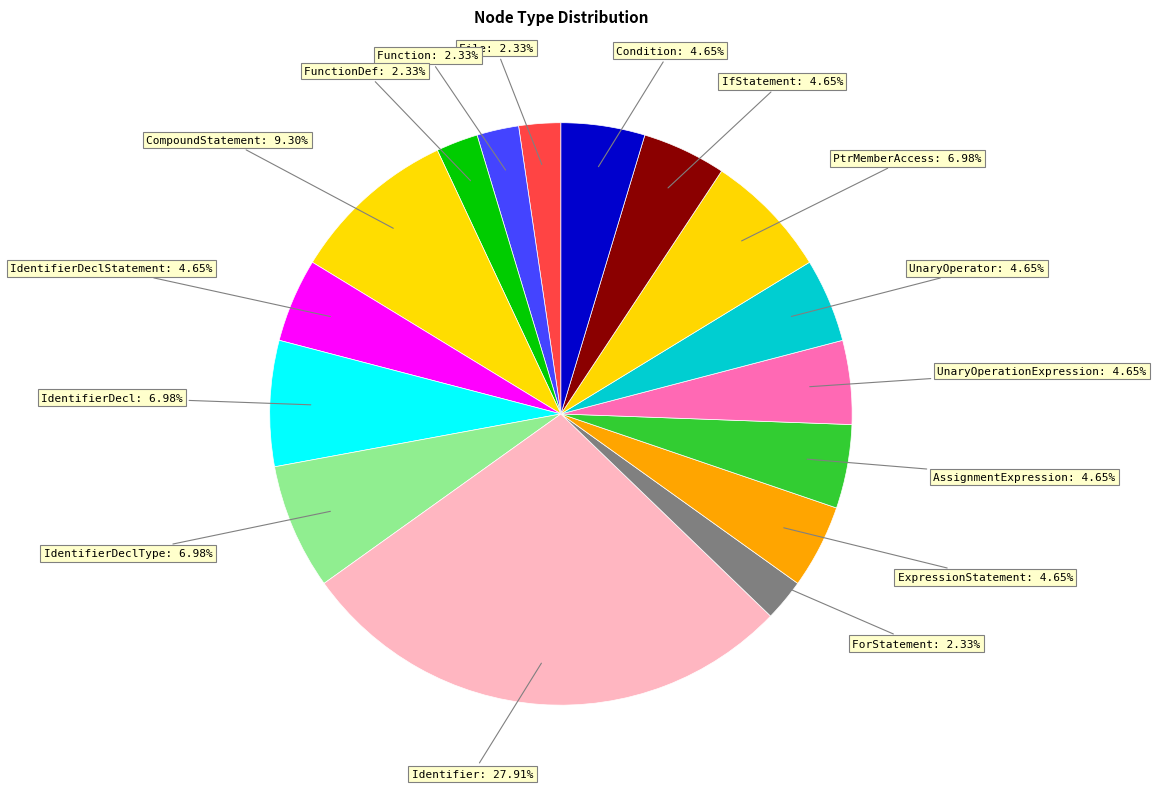

Between CompoundStatement: 9.30% and FunctionDef: 2.33%, which is larger?

CompoundStatement: 9.30%